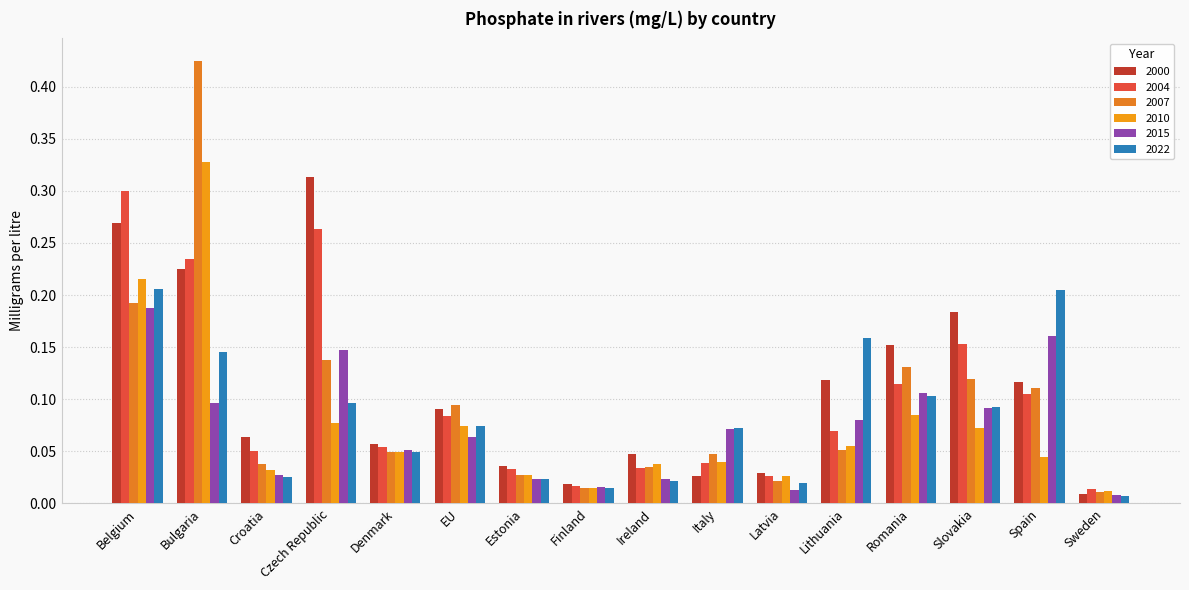

Which series has the largest range (max minus min)?

2007